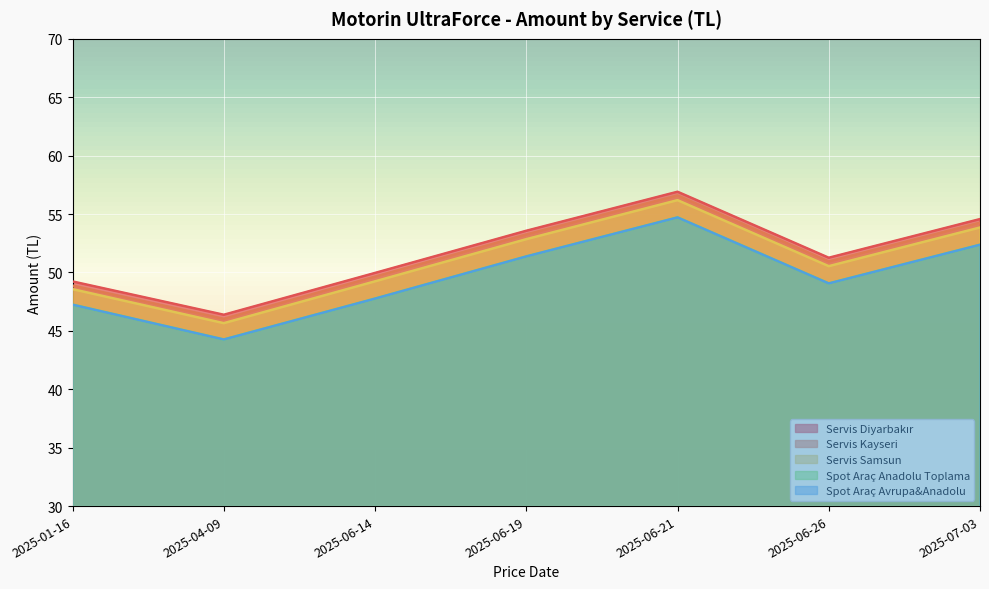

What position from the left is 2025-06-19?

4